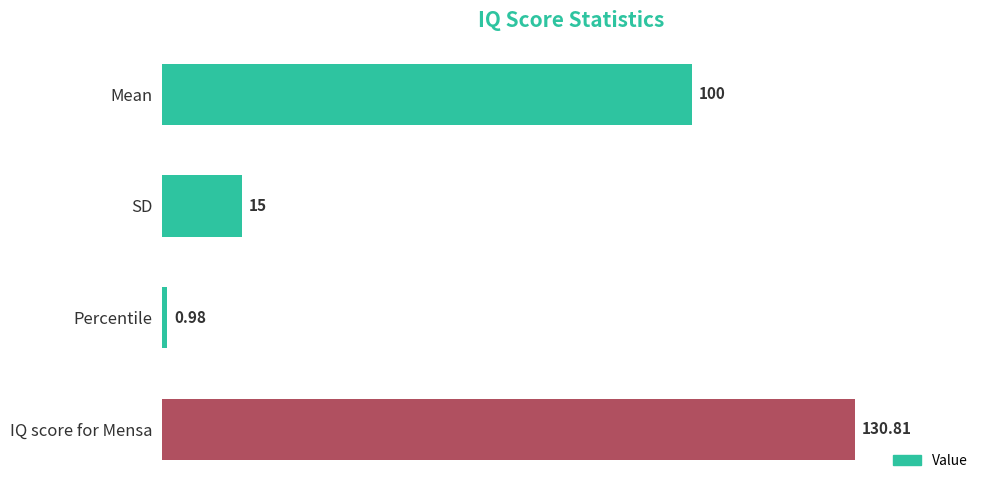

How many data points are less than 100?

2